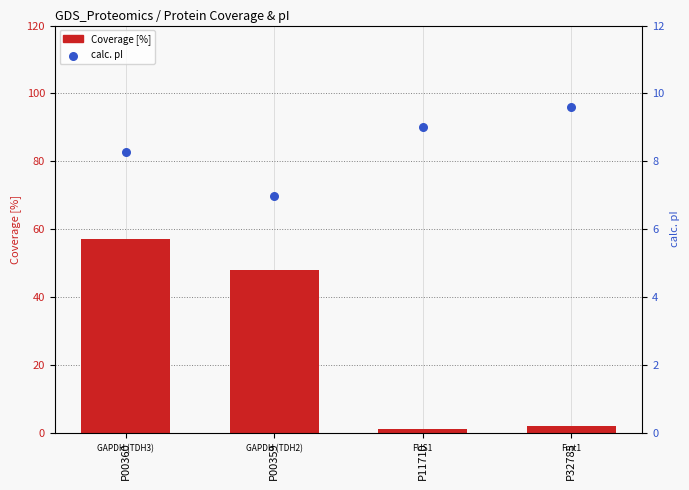

Which series reaches the minimum Y coordinate?

Coverage [%]